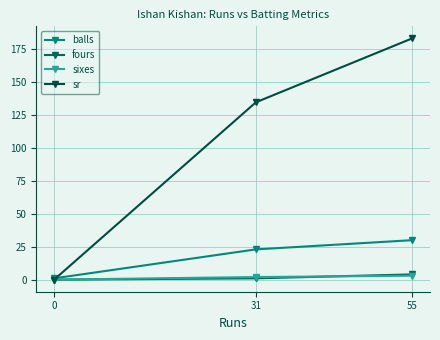

What is the highest value of the fours series?

4.0